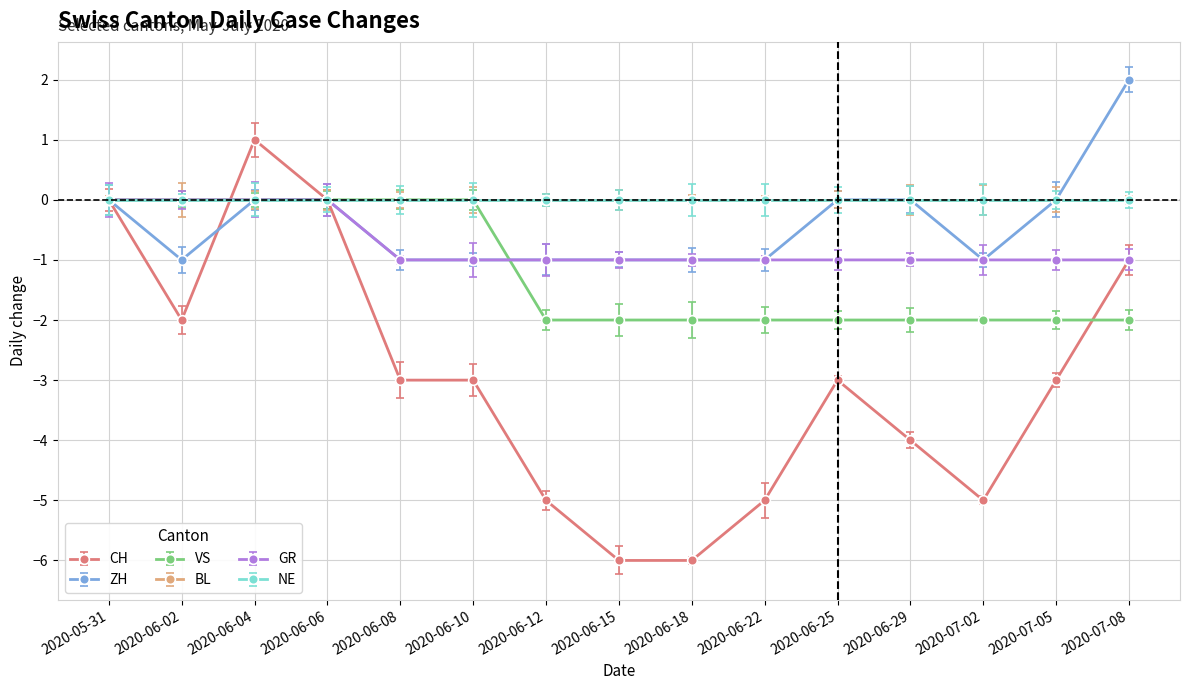

What is the maximum value for ZH?

2